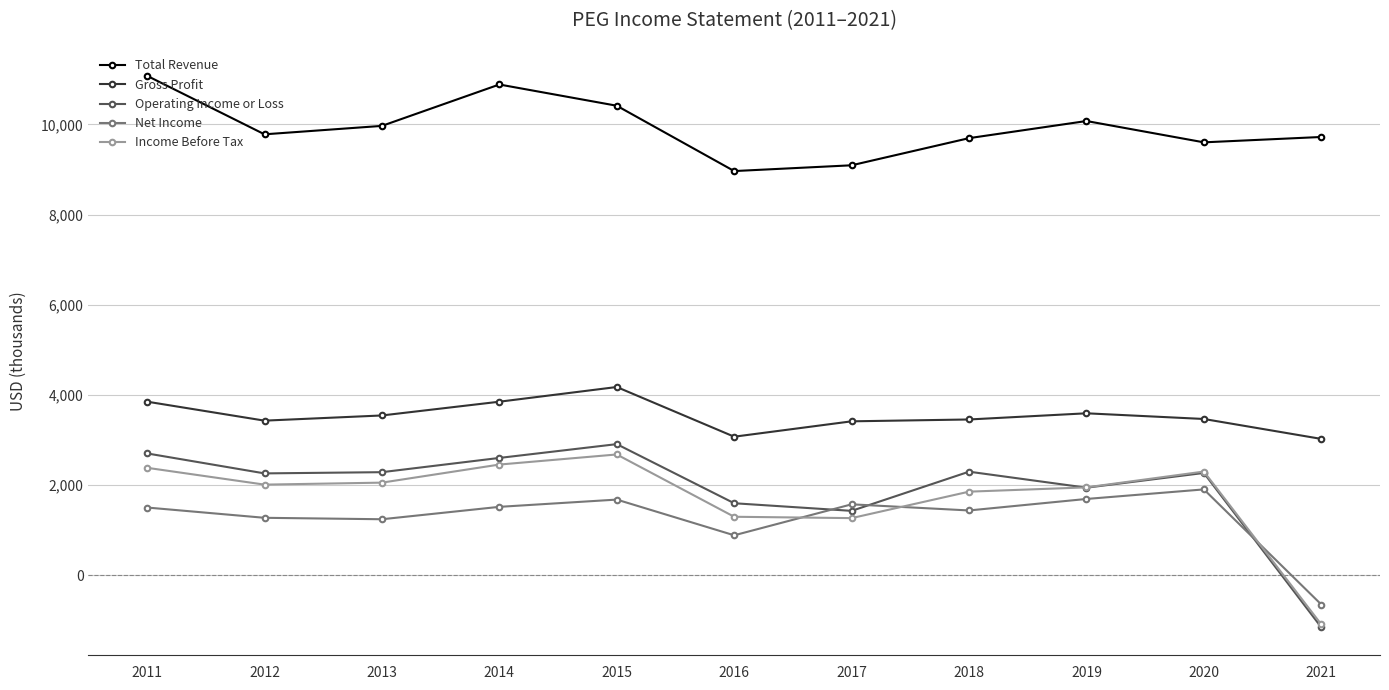

Which series has the largest total across all categories?

Total Revenue